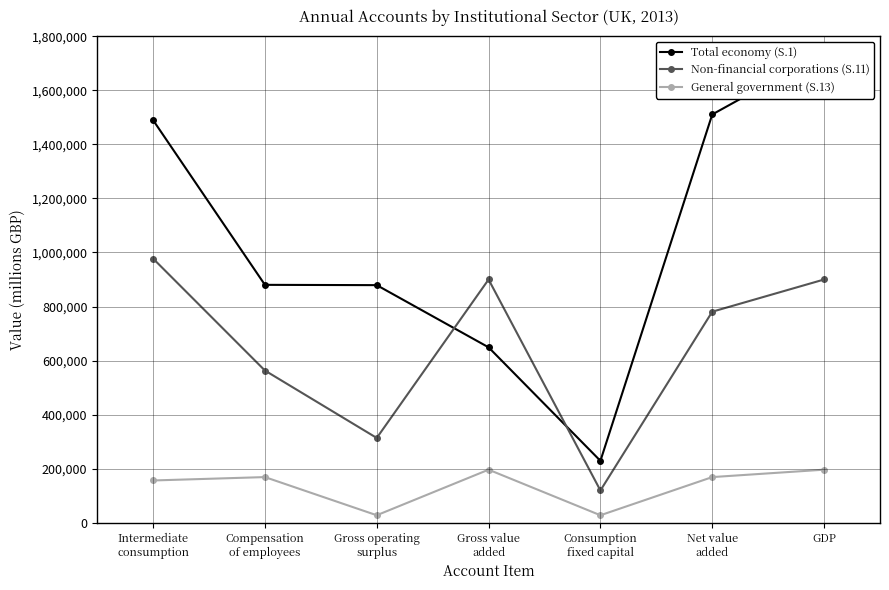

At which category does Total economy (S.1) reach its first local valley?

Consumption
fixed capital